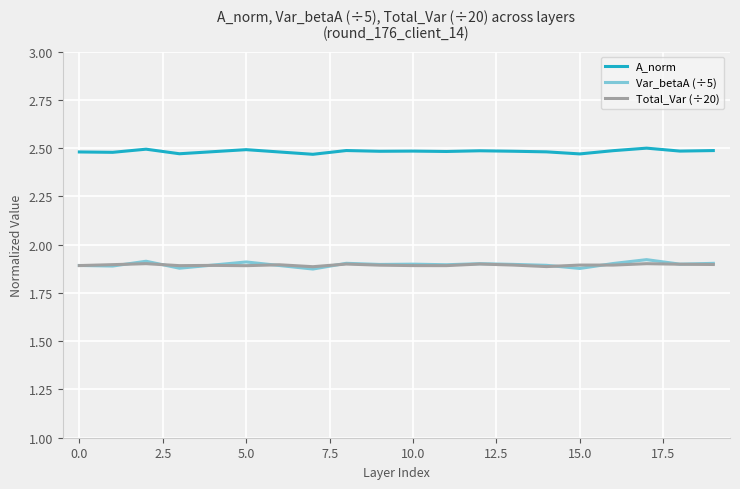

Which series has the largest range (max minus min)?

Var_betaA (÷5)